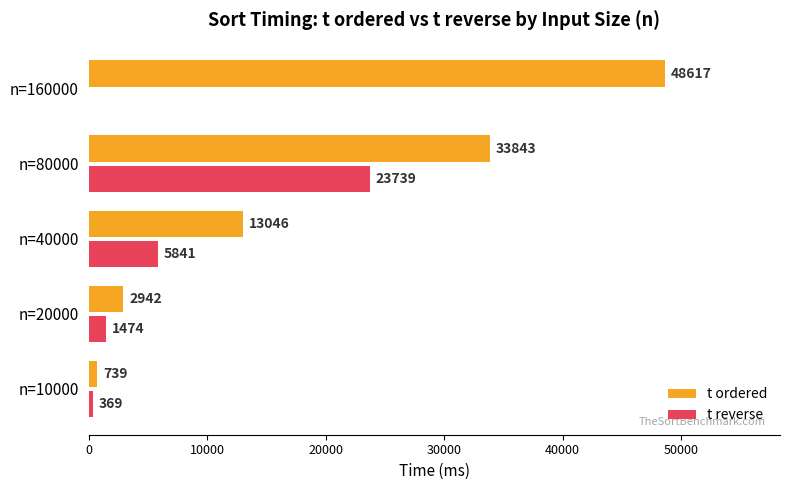

Which series has the largest range (max minus min)?

t ordered